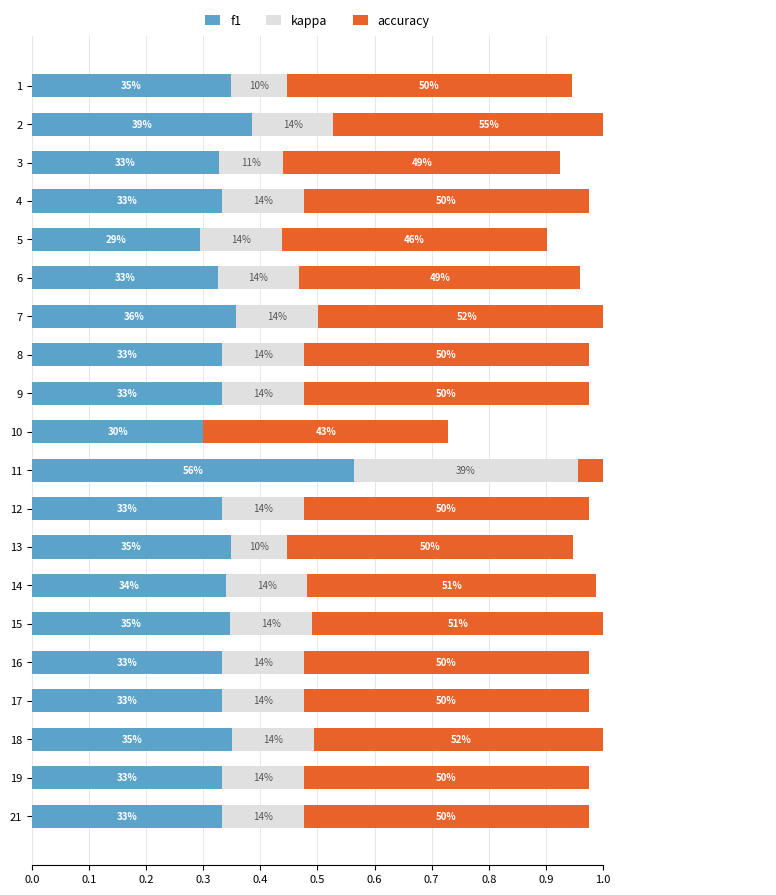

What is the spread (max minus min) of values at 9?

0.4